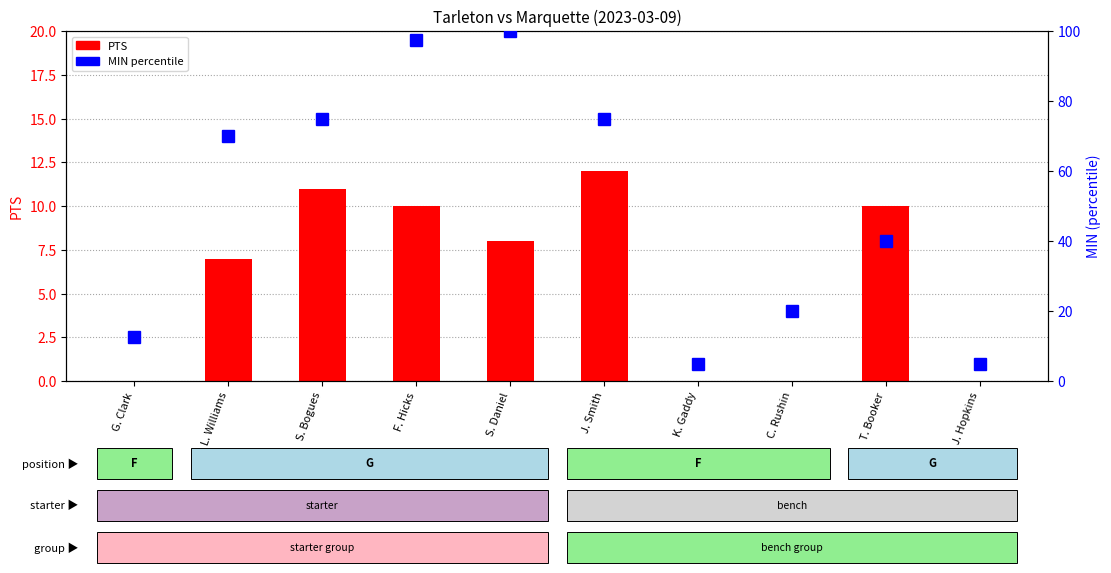

Is it true that PTS equals 7.8 at C. Rushin?

False